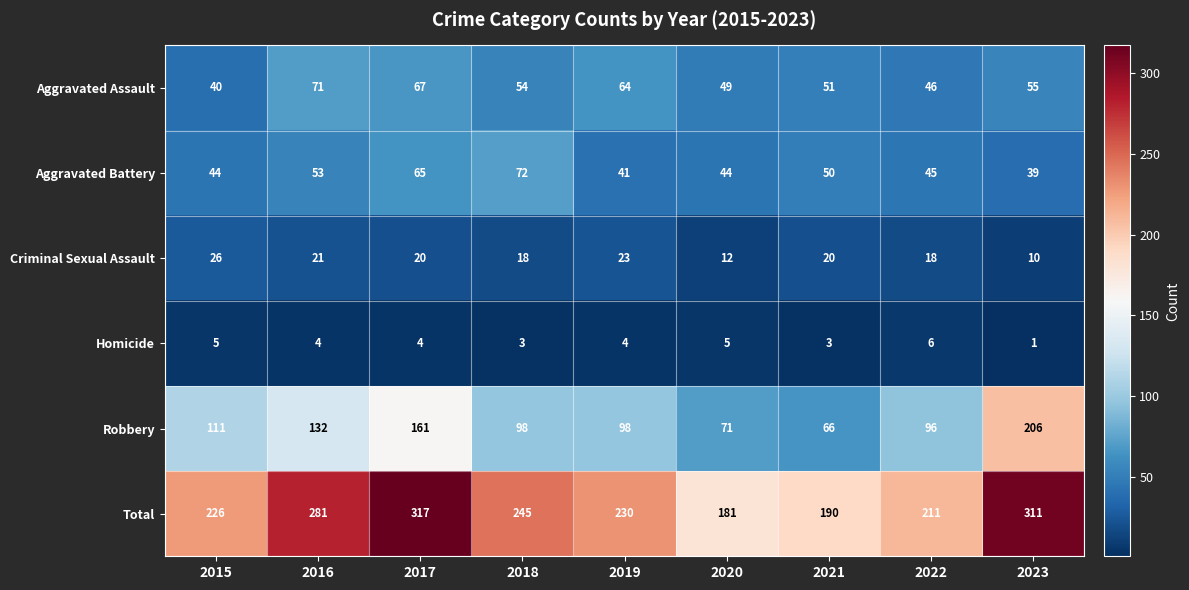

At which label does Aggravated Battery first exceed 45?

2016